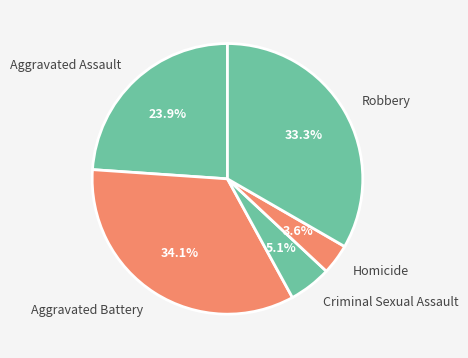

How much of the chart is everything except Aggravated Assault?

76.1%